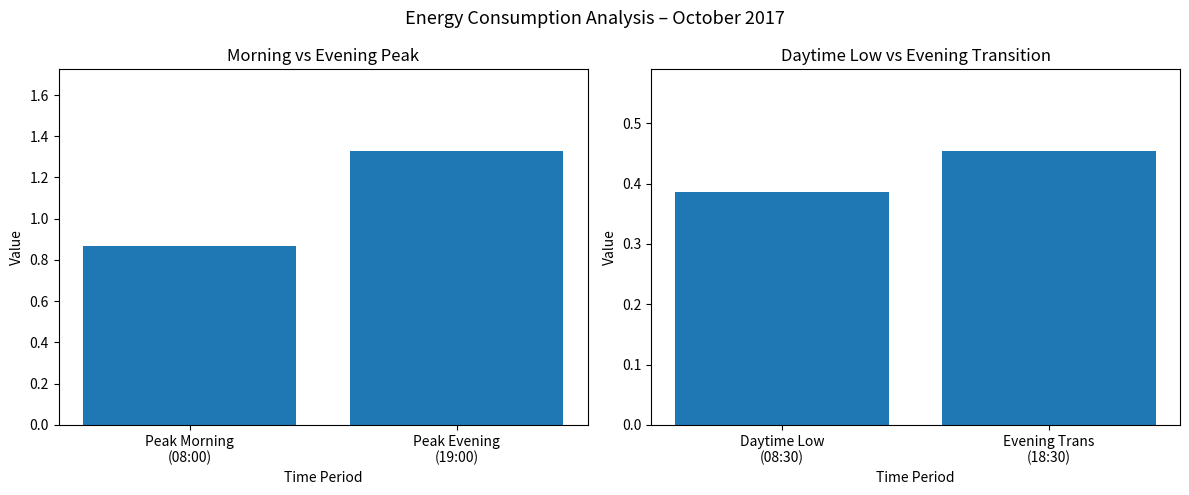

What is the average value?

0.4